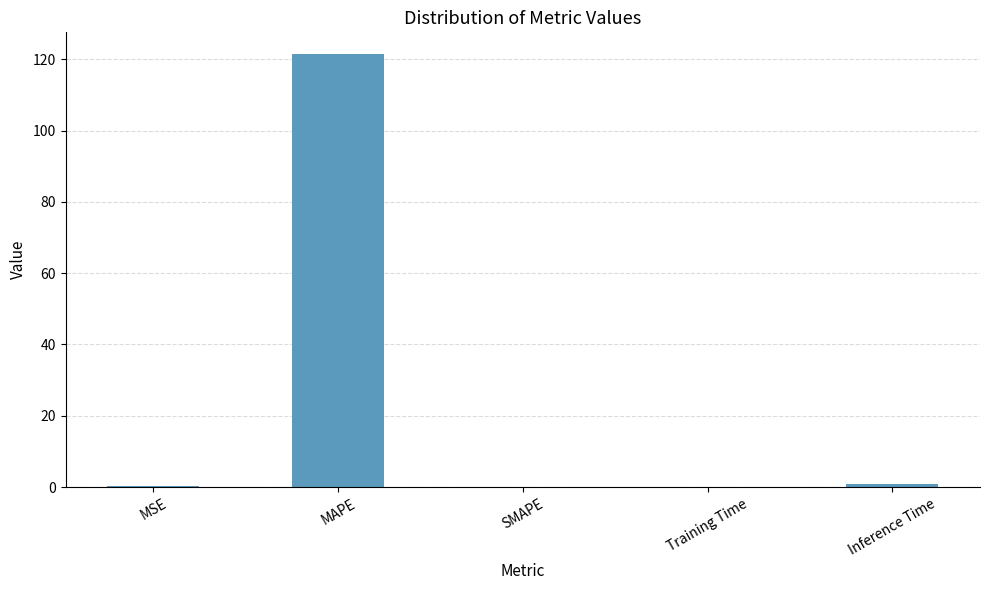

Is it true that the value at SMAPE is 43.9?

False